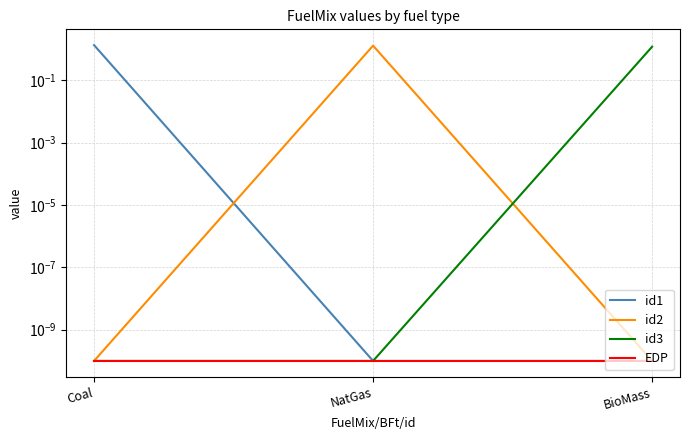

What are all the series names shown in the legend?

id1, id2, id3, EDP